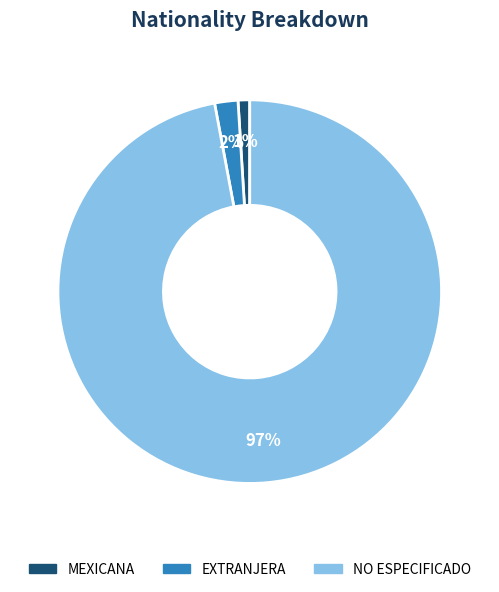

How many slices are in this pie chart?

3